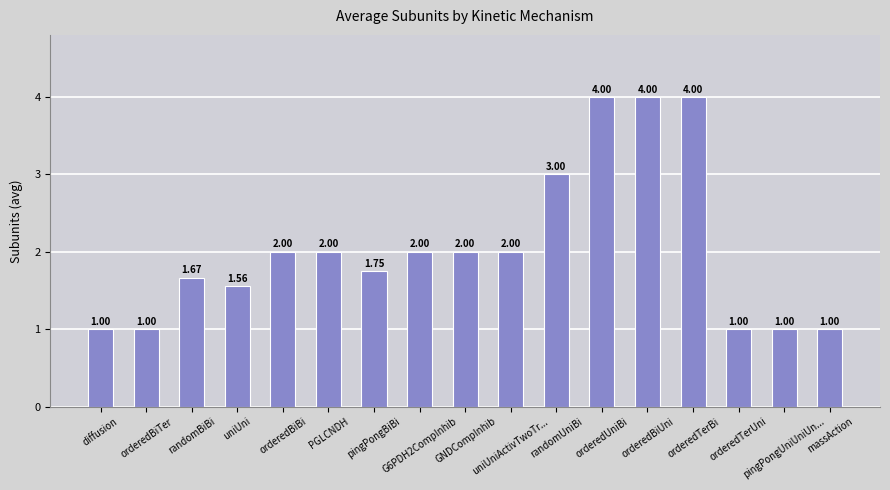

What is the average value?

2.1